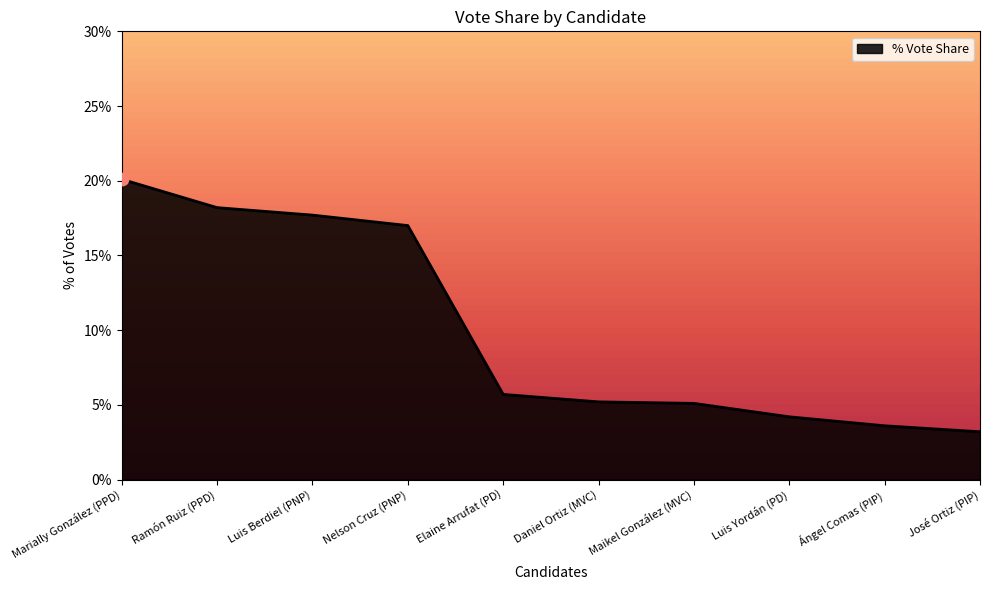

What is the ratio of the value at Maikel González (MVC) to the value at Nelson Cruz (PNP)?

0.3